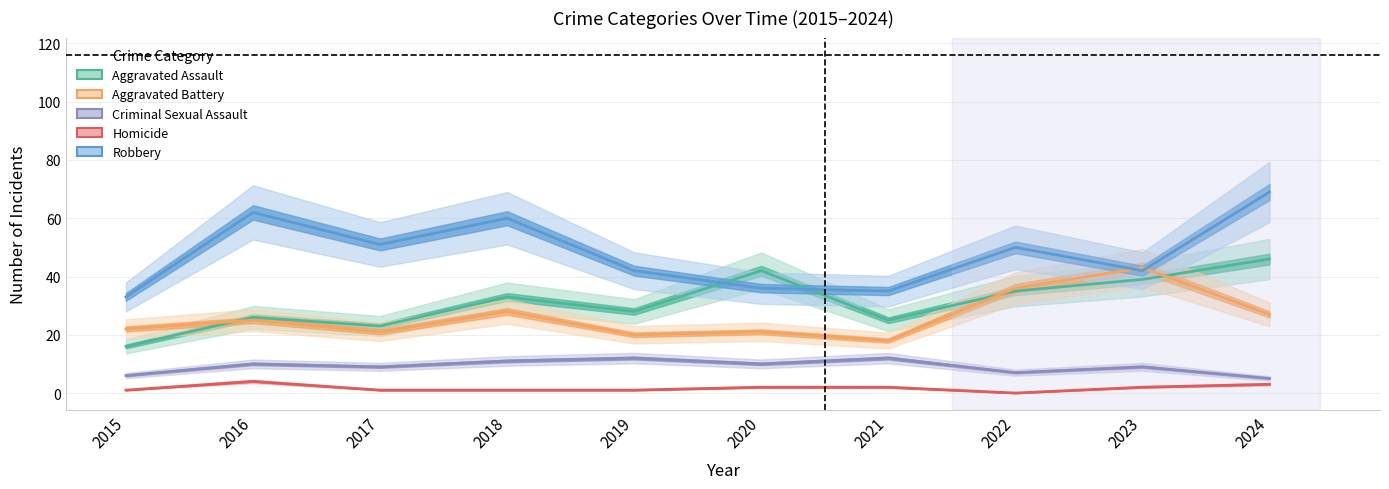

Is it true that Aggravated Battery equals 48 at 2018?

False